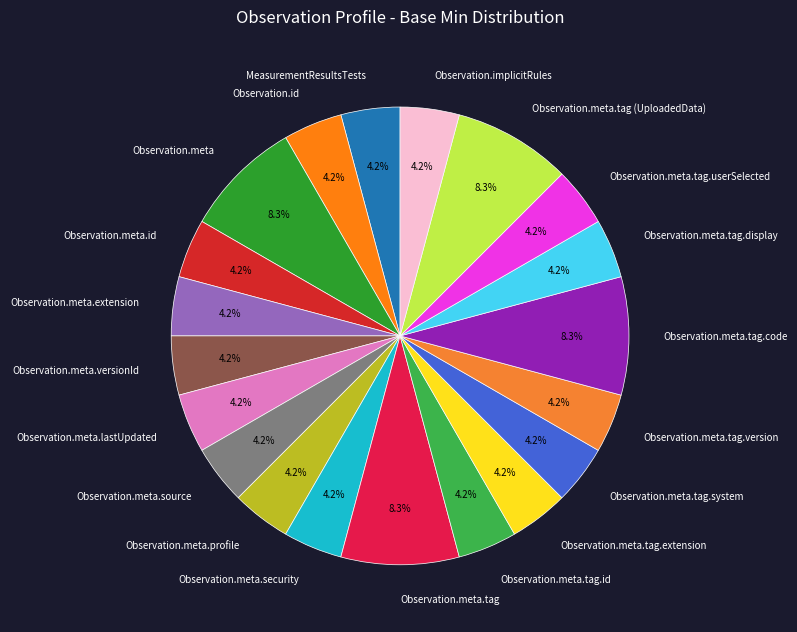

Is there a majority slice in this chart?

No